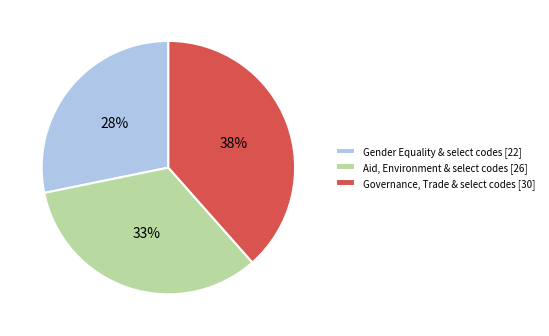

To the nearest percent, what is the difference between the largest and smallest slice percentages?

10%